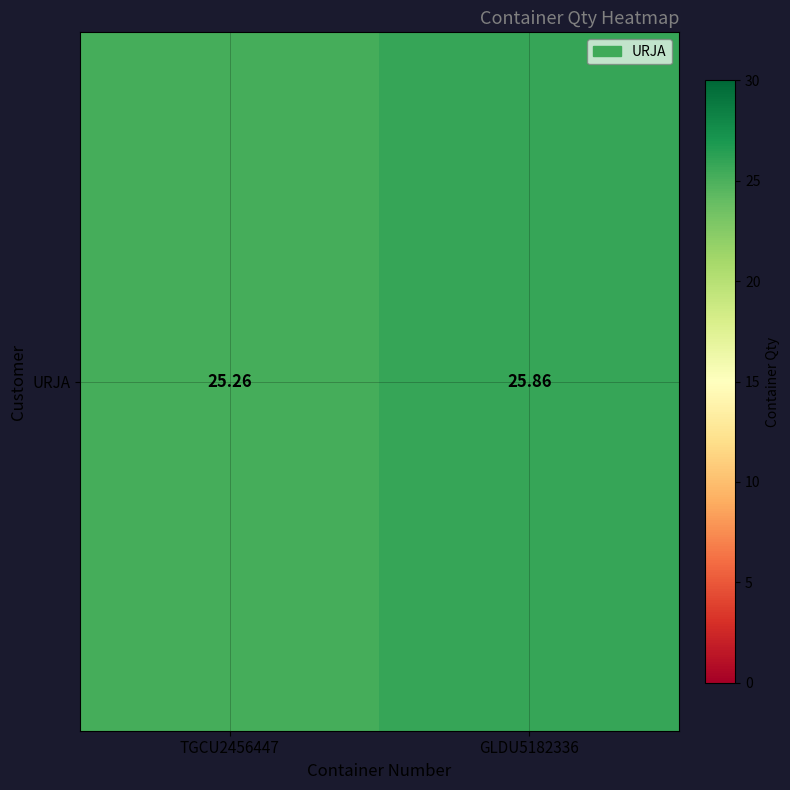

How many values are between 25 and 26?

2